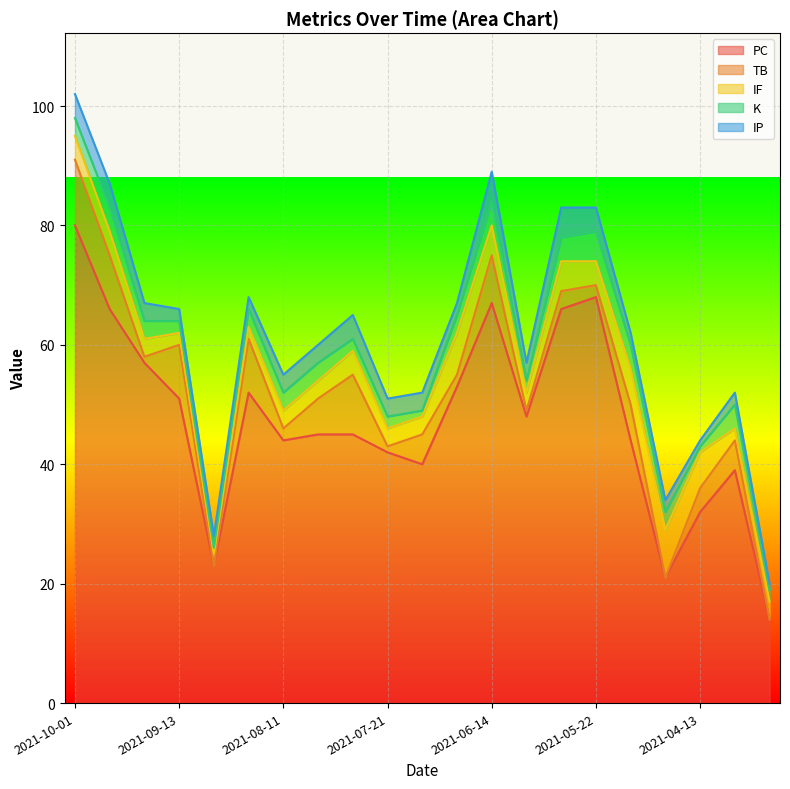

Is it true that IP equals 3 at 2021-08-11?

True